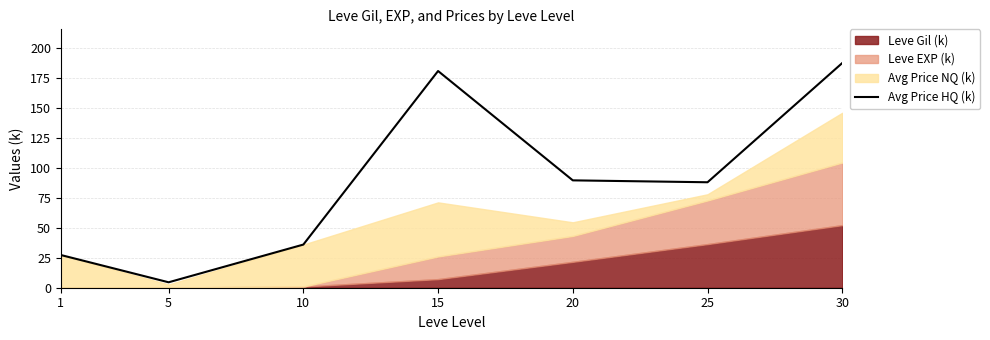

What is the minimum value for Avg Price HQ (k)?

4.5